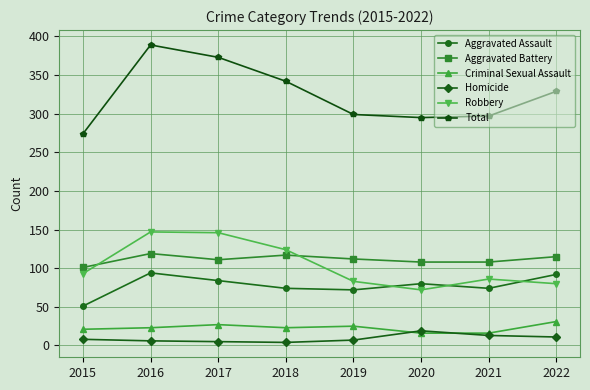

What is the total value across all series at 2017?

746